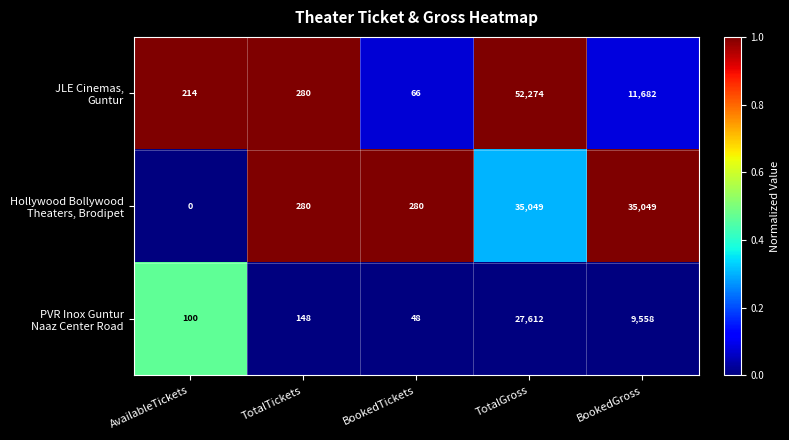

At which category is the sum across all series the highest?

TotalGross